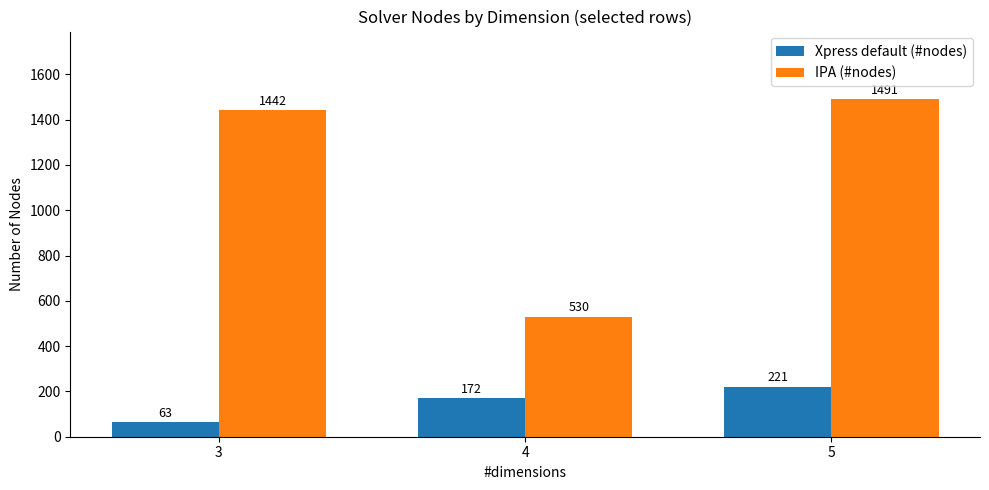

At which category does the chart reach its minimum across all series?

3